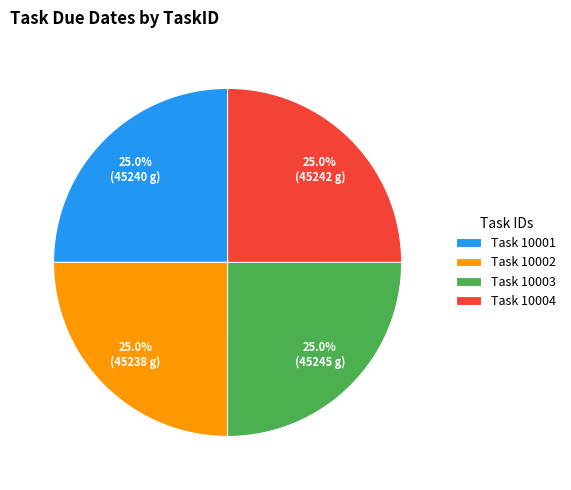

Is Task 10002 the majority of the pie?

No